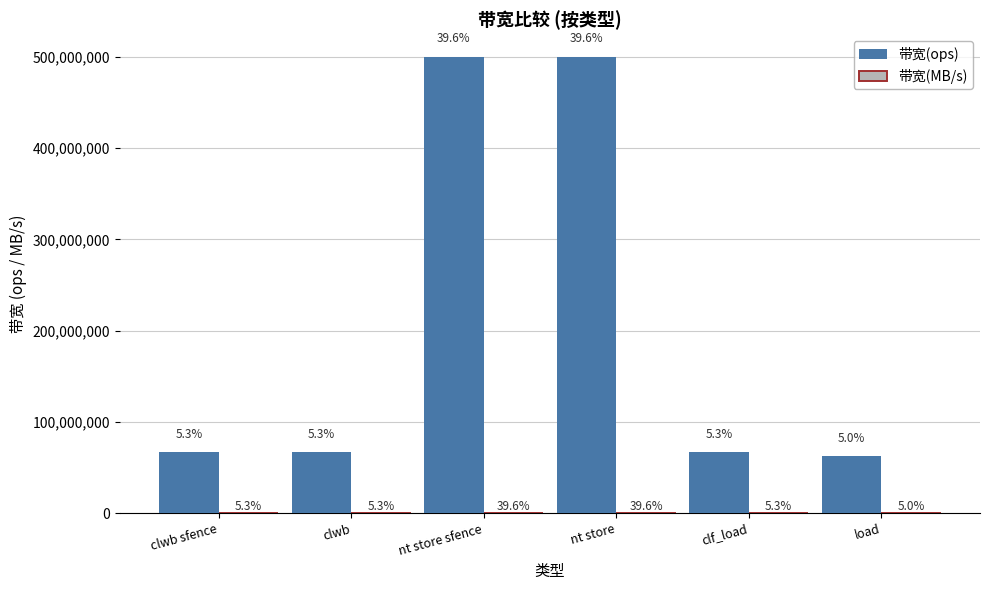

Between nt store and clf_load, which series saw the biggest shift?

带宽(ops)